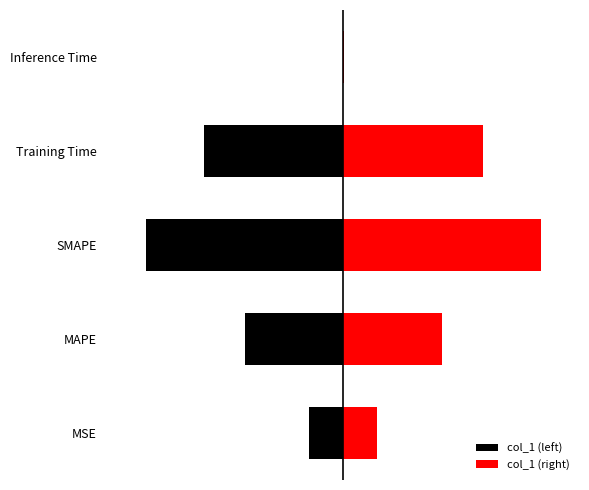

What is the sum of the col_1 (left) values at MSE and MAPE?

-1.3